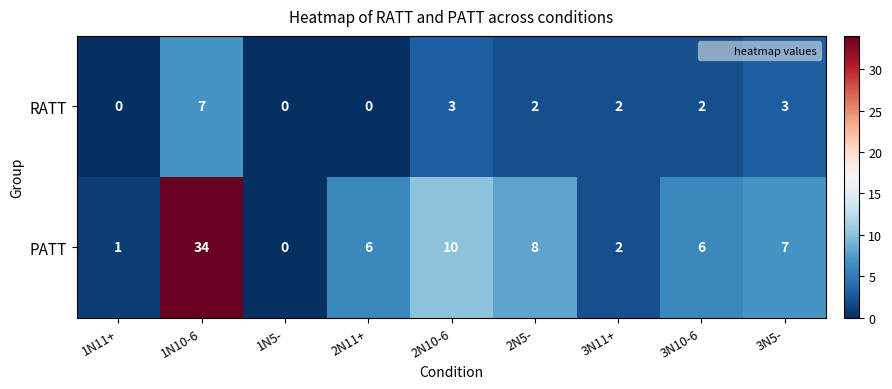

How many data points in PATT are less than 6?

3